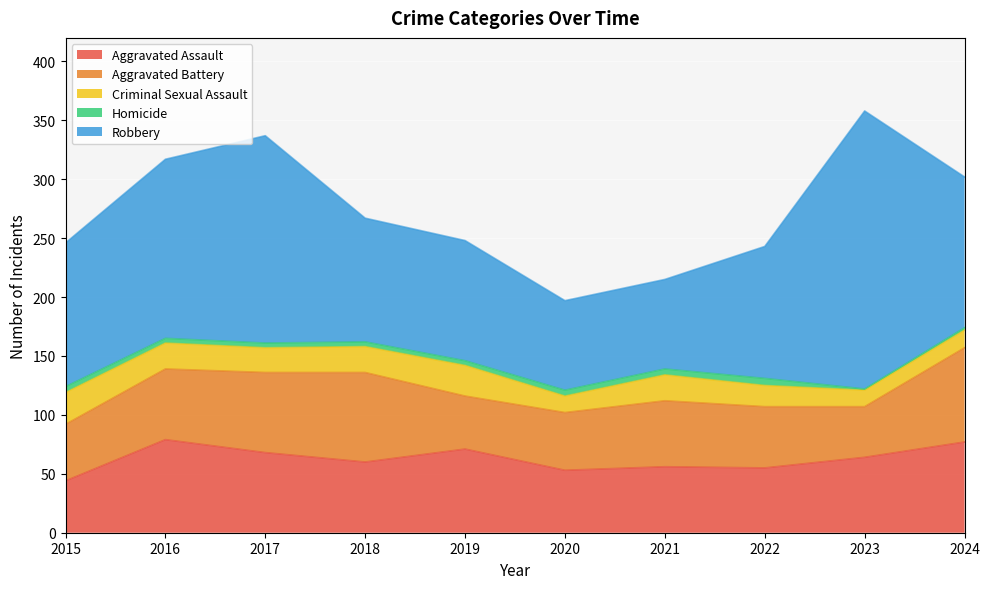

What is the difference between the highest and lowest values at 2020?

71